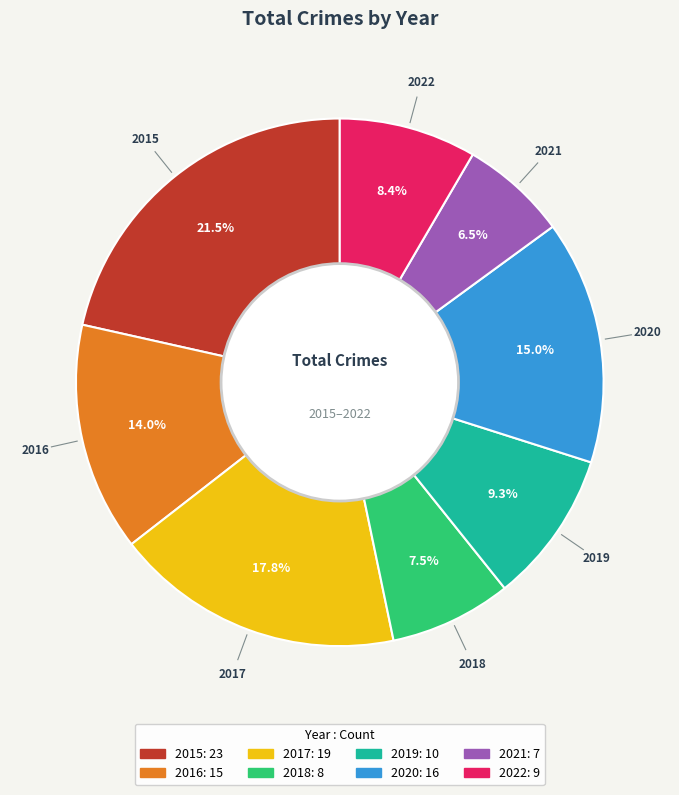

To the nearest percent, what is the difference between the largest and smallest slice percentages?

15%